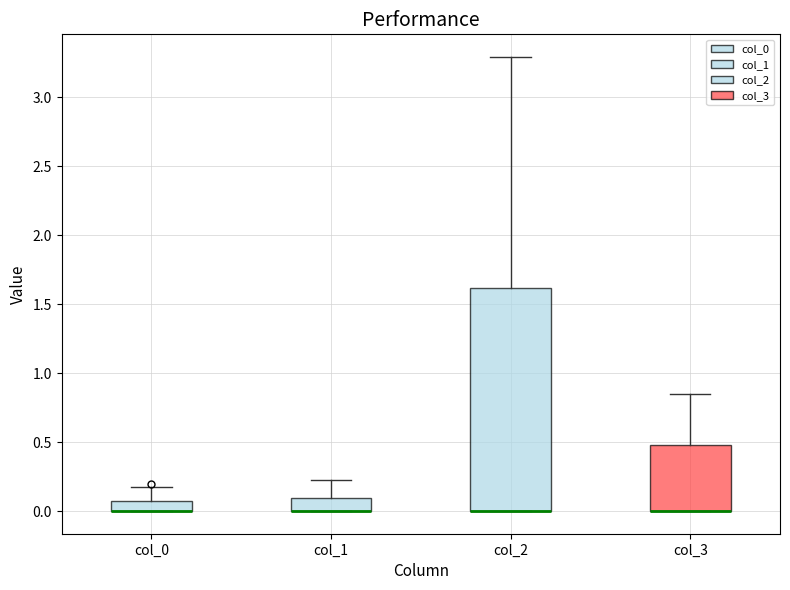

Where is the upper edge of the box for col_1 on the y-axis? The values are not printed on the chart, so give them approximately, as read against the axis.

0.10